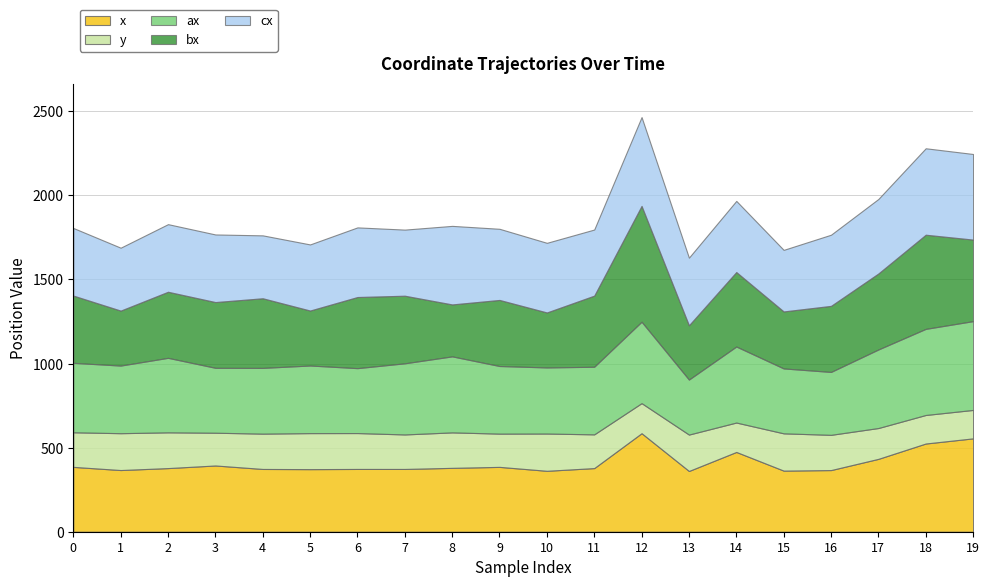

Does the chart have visible grid lines?

Yes